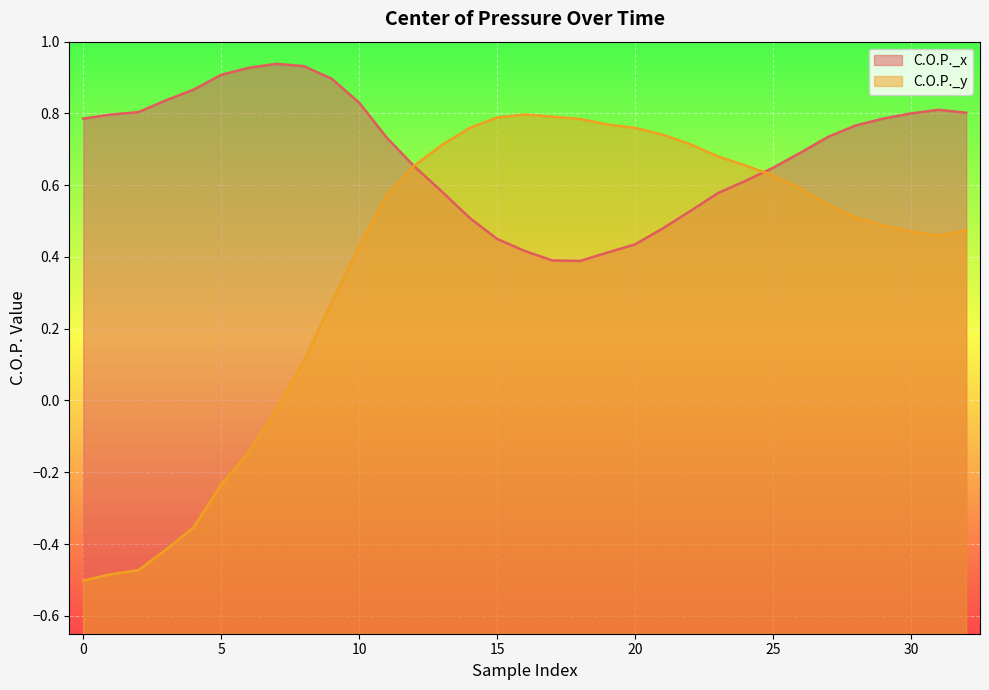

What is the value of the C.O.P._x point at the 25th from the left?

0.6